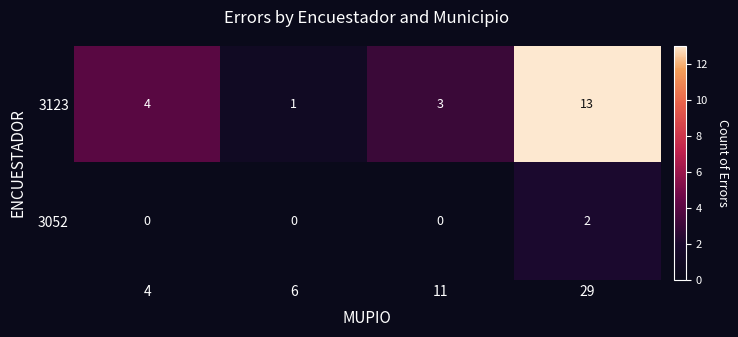

At which label is 3123 closest to 7?

4